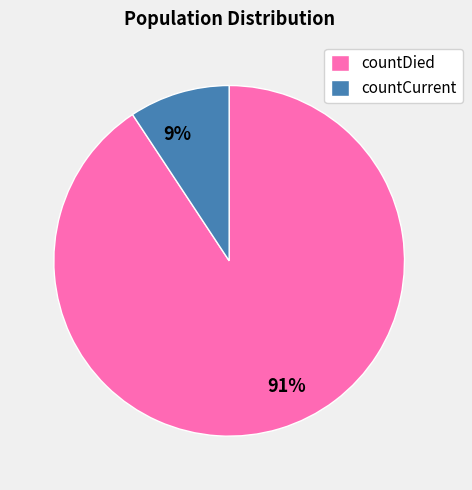

Between countCurrent and countDied, which is larger?

countDied